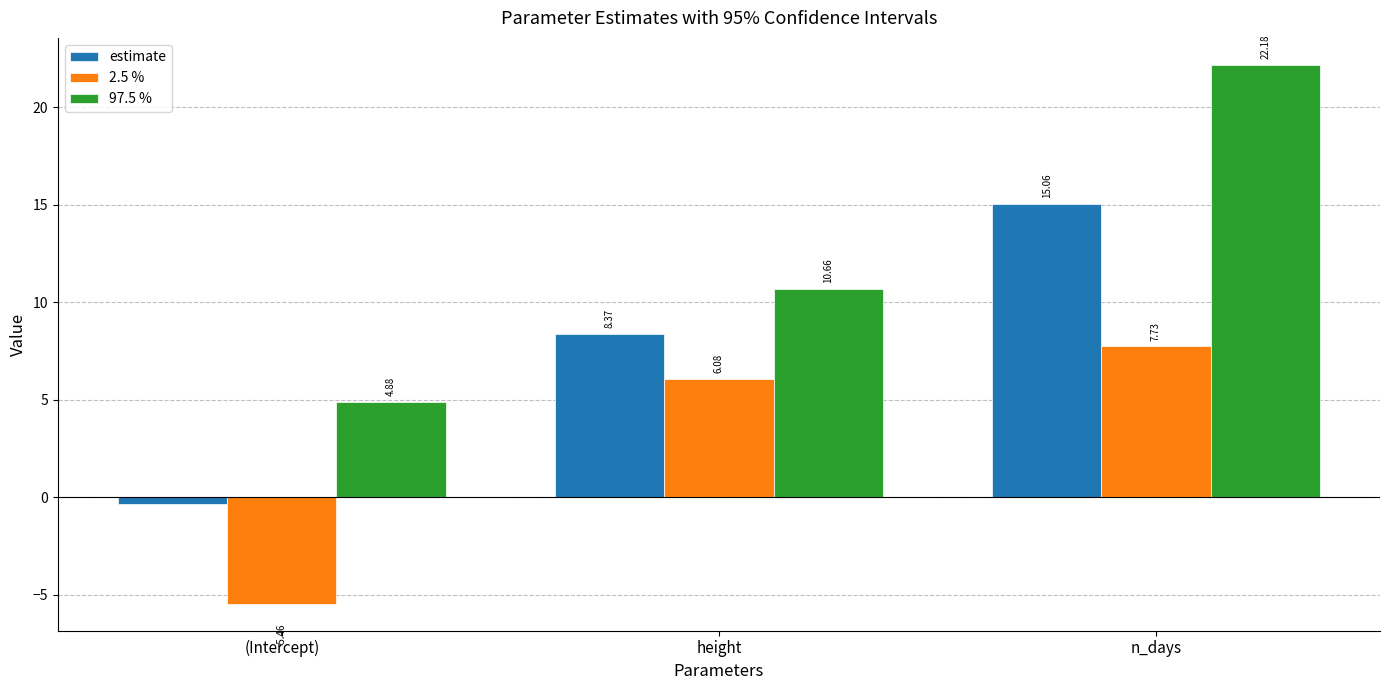

What is the label of the 2nd bar from the right?

height